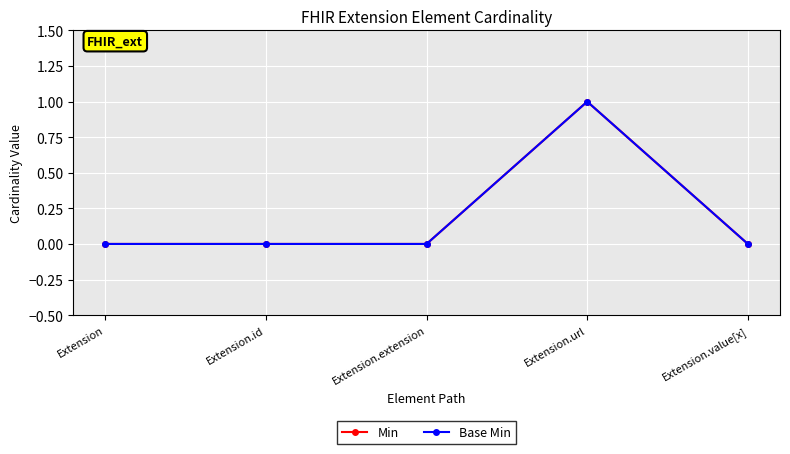

Read the Base Min value at Extension.url.

1